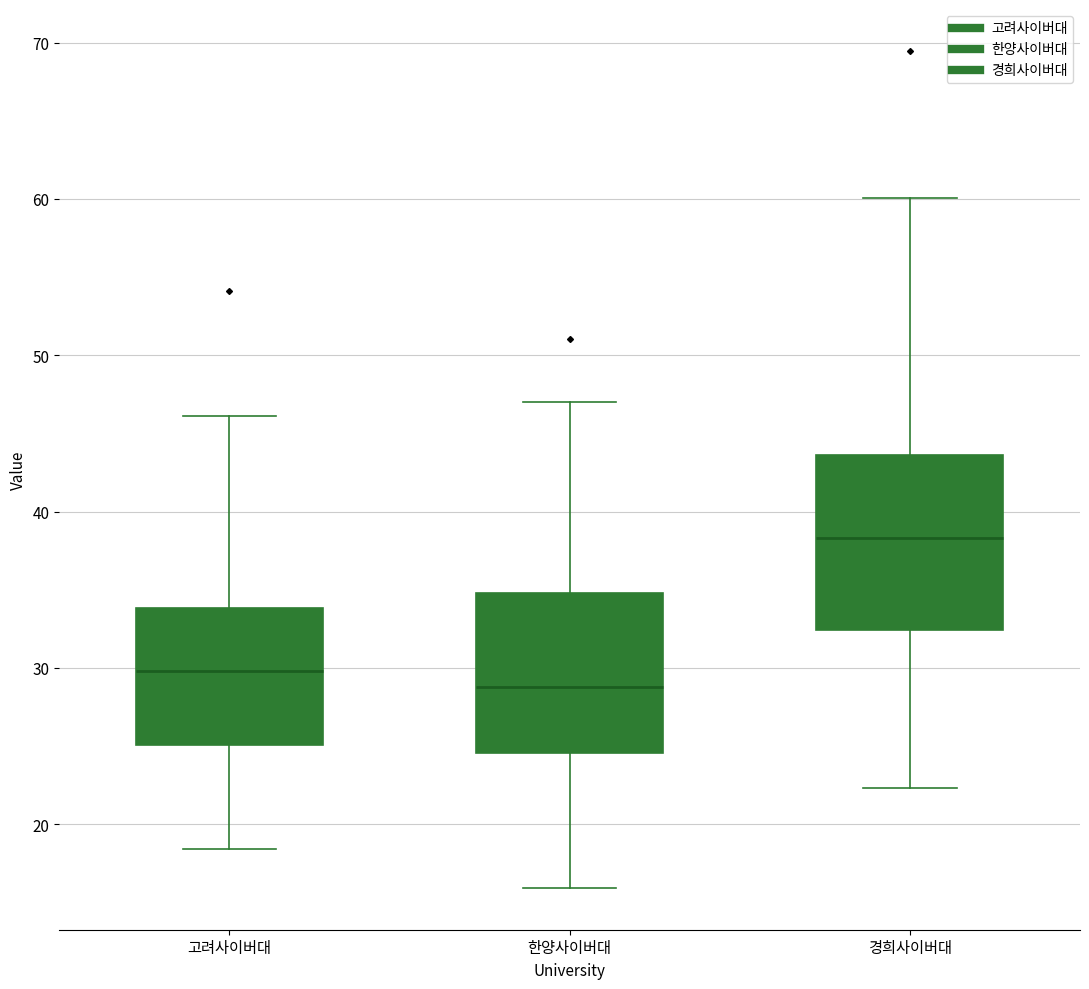

Which box's median line is the lowest?

한양사이버대